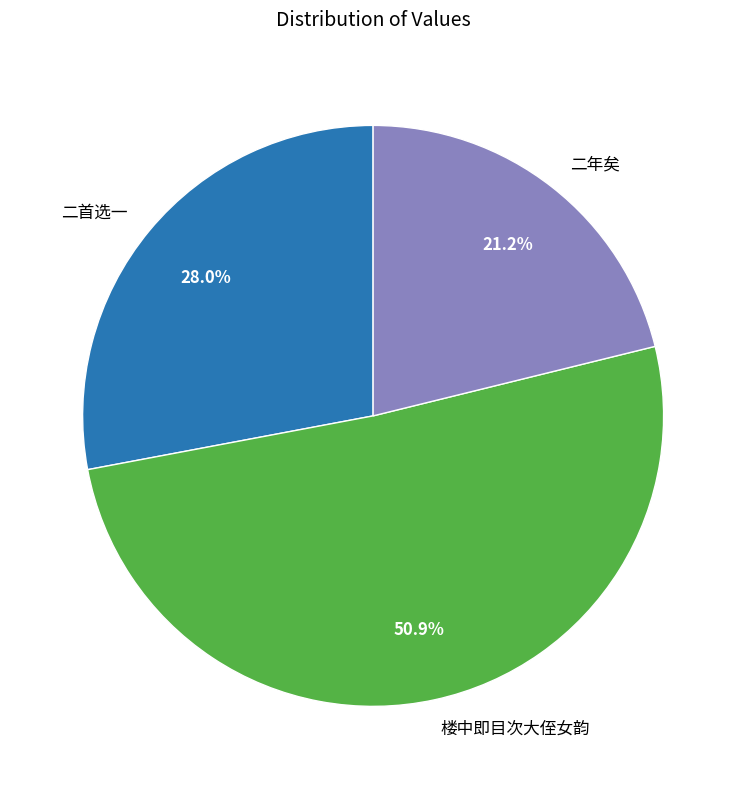

To the nearest percent, what is the difference between the largest and smallest slice percentages?

30%